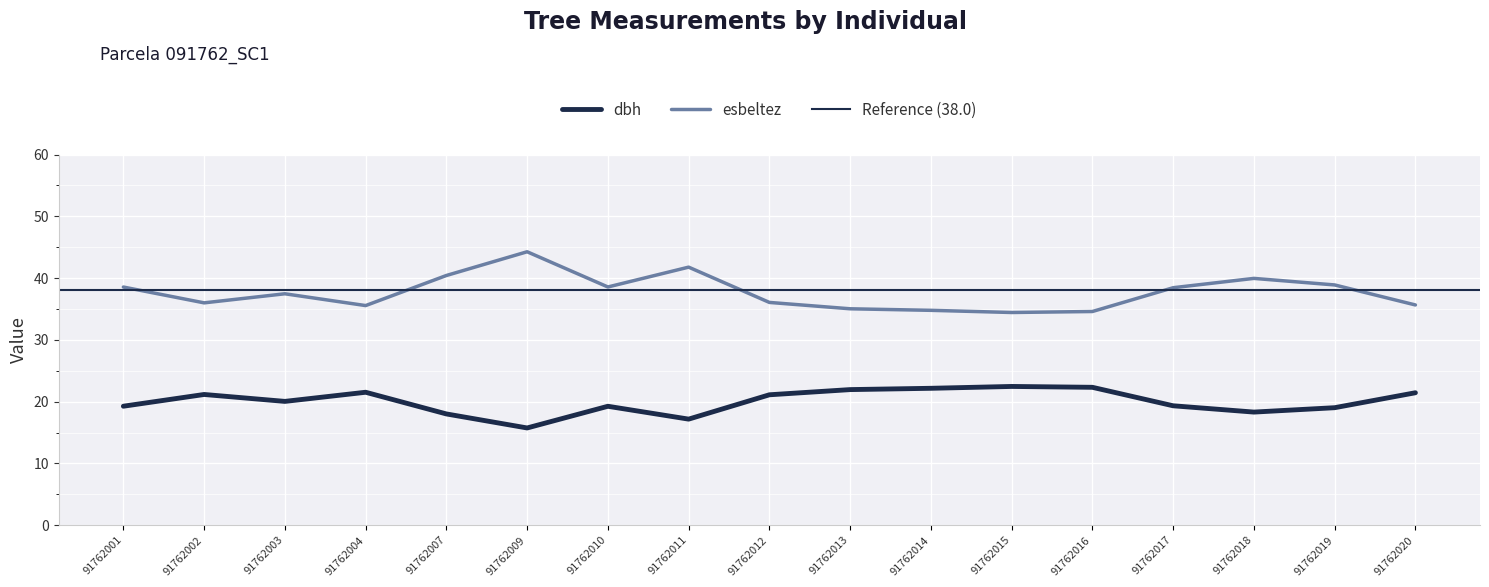

True or false: esbeltez has a value of 41.8 at 91762011.

True